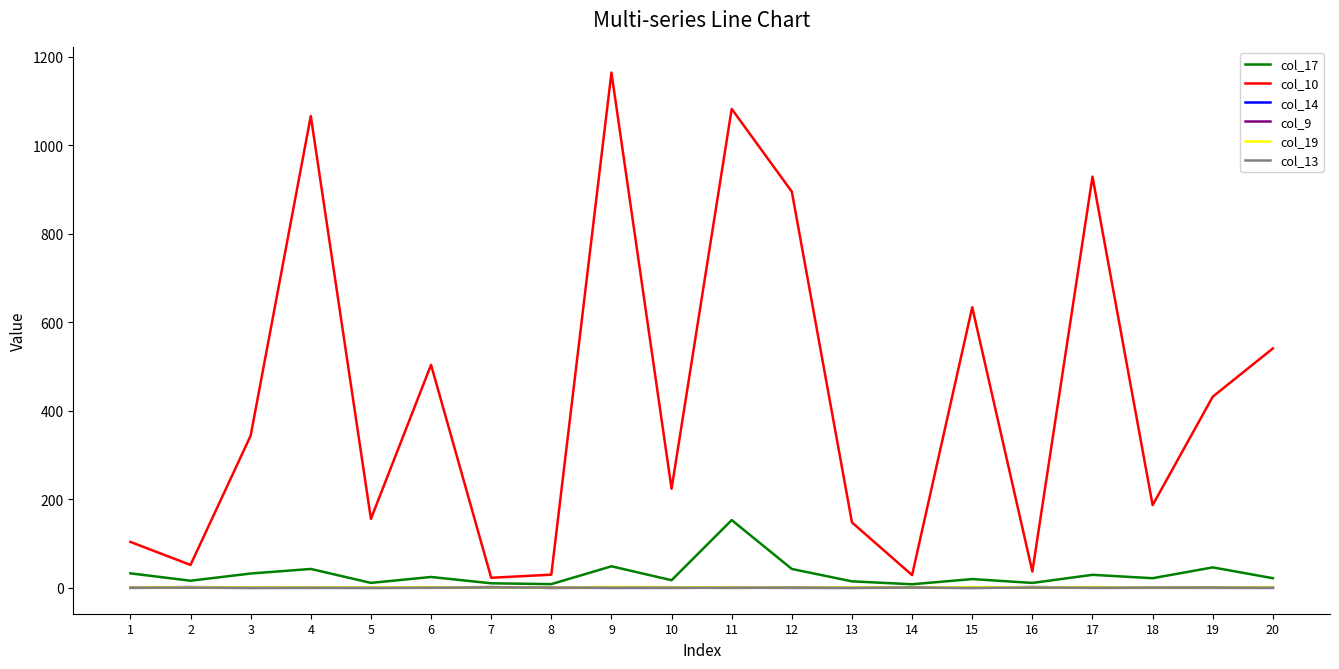

Which series has the largest range (max minus min)?

col_10